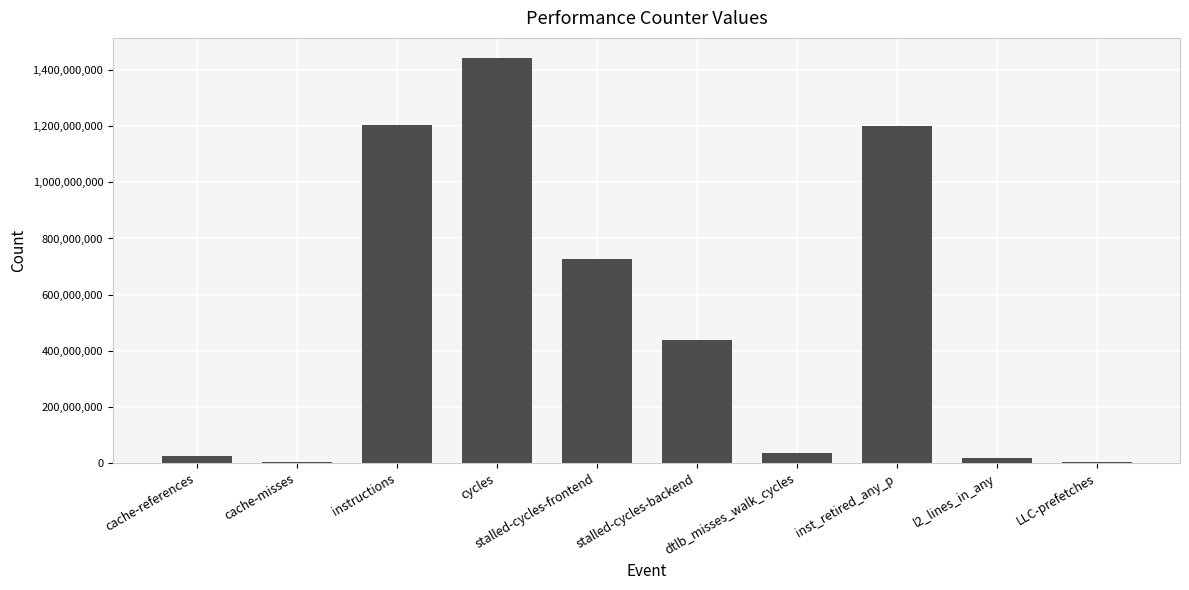

At which label does the data first exceed 438218943?

instructions